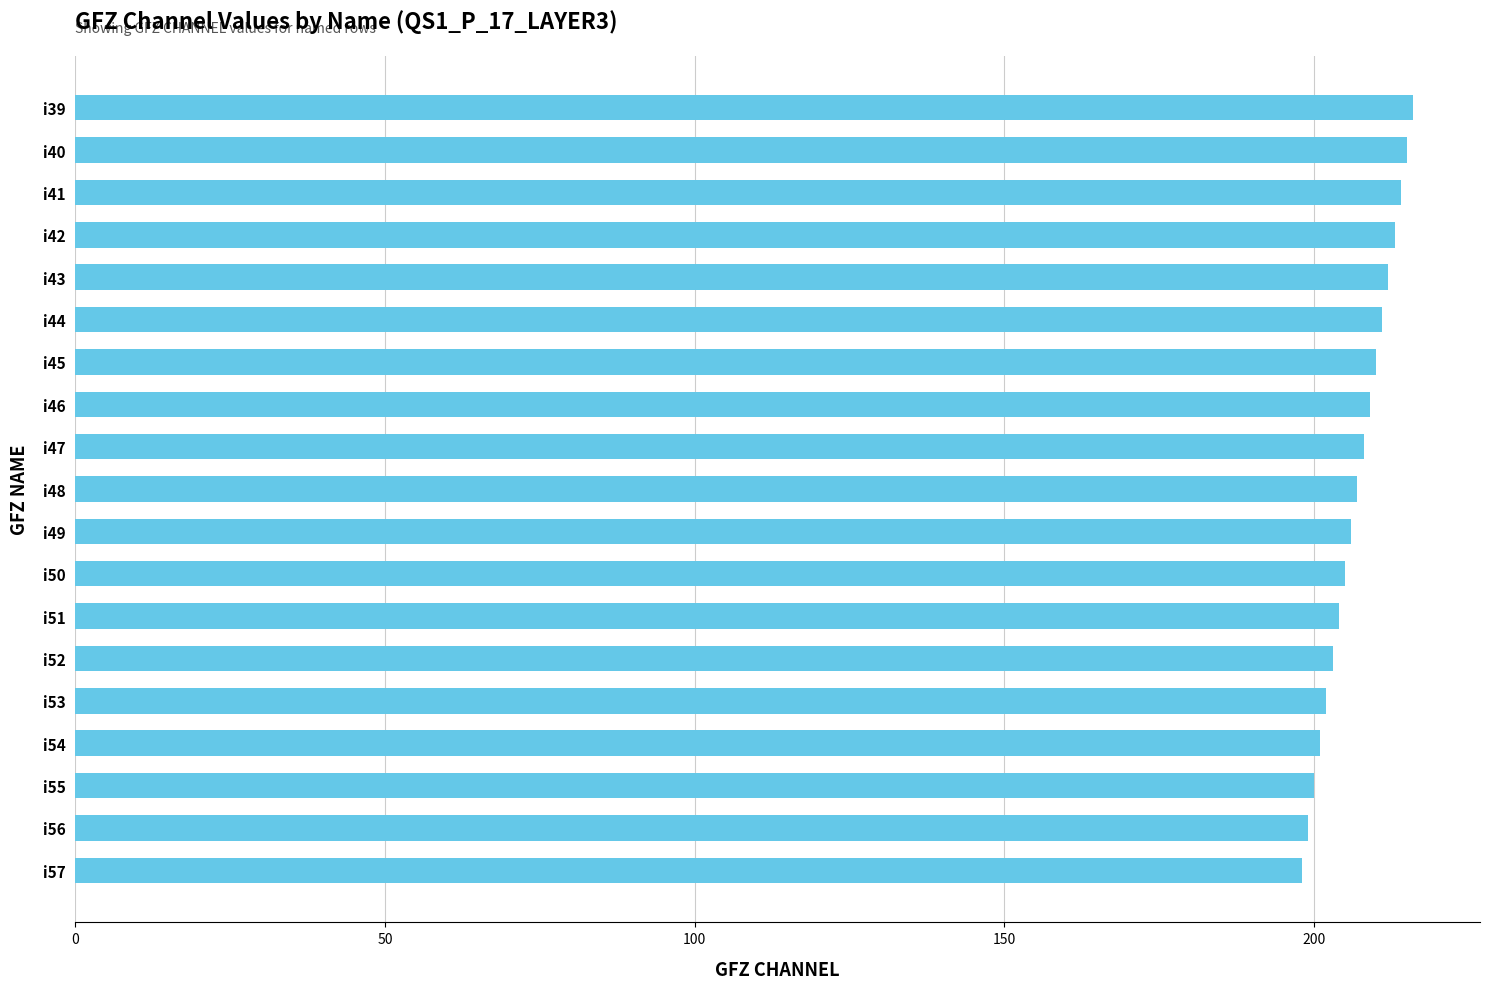

How many categories are shown in the chart?

19